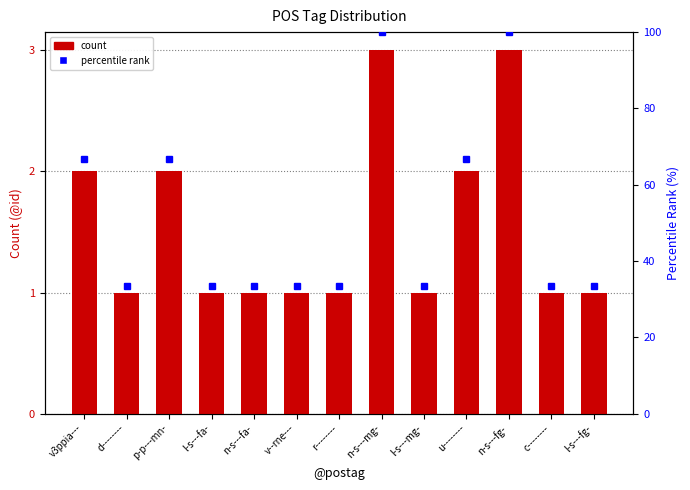

What position from the right is l-s---fg-?

1